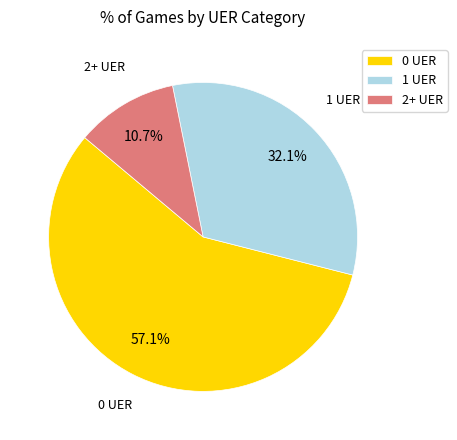

Which slice is the largest?

0 UER